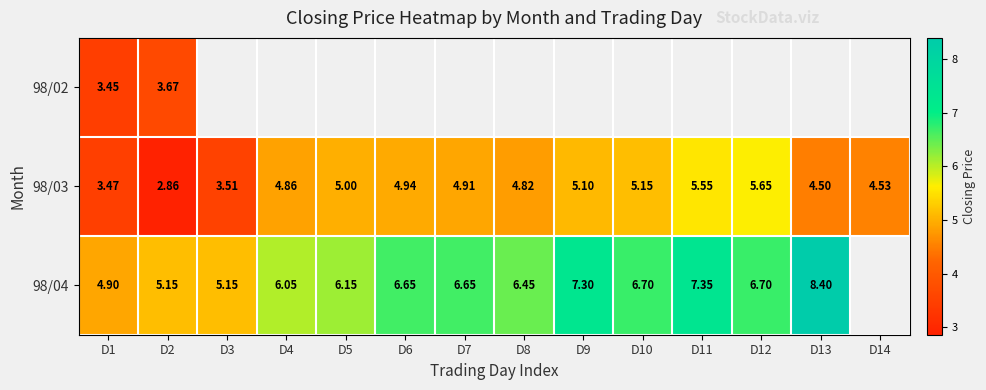

Is the value of 98/03 at D14 greater than the value of 98/04 at D8?

No